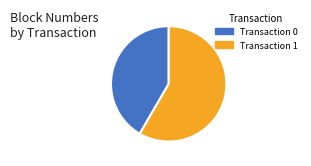

Does any single category account for the majority?

Yes